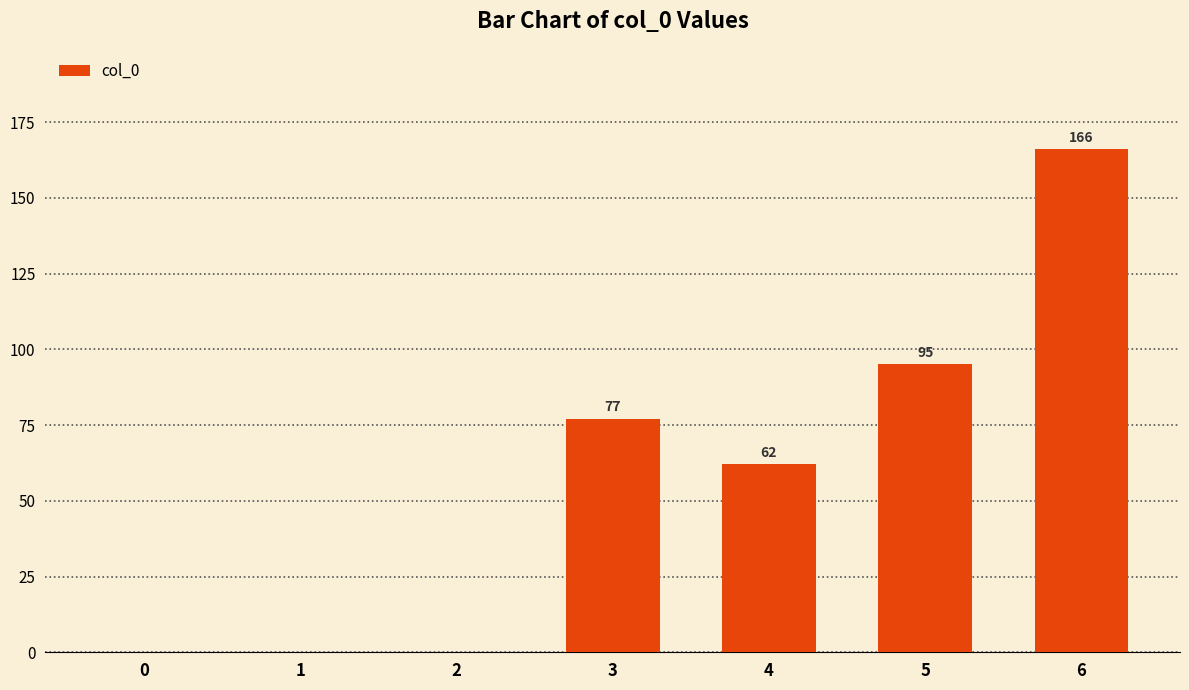

Between 0 and 3, which is larger?

3